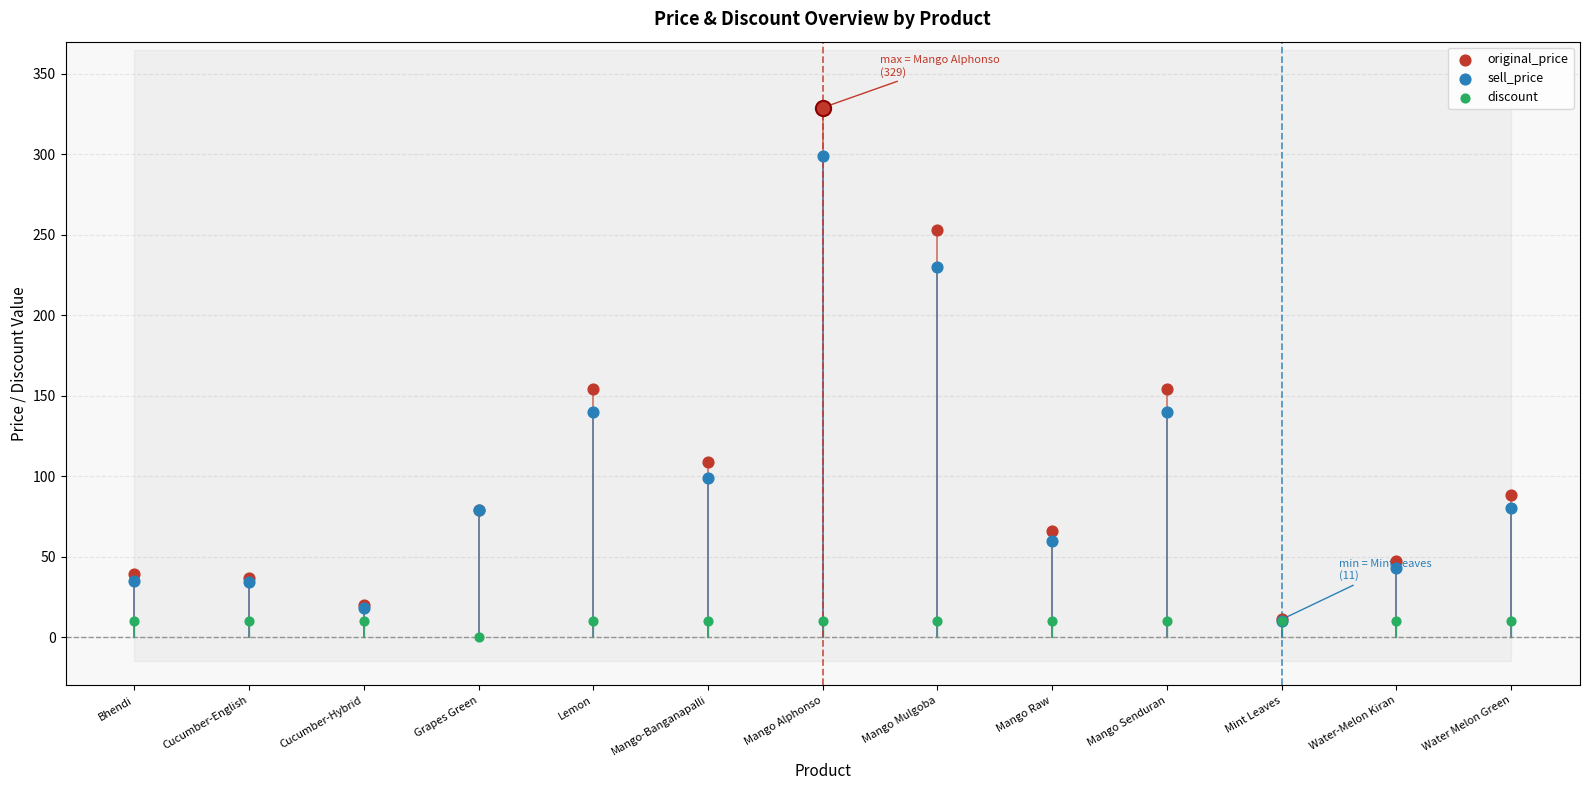

Which series has the largest total across all categories?

original_price